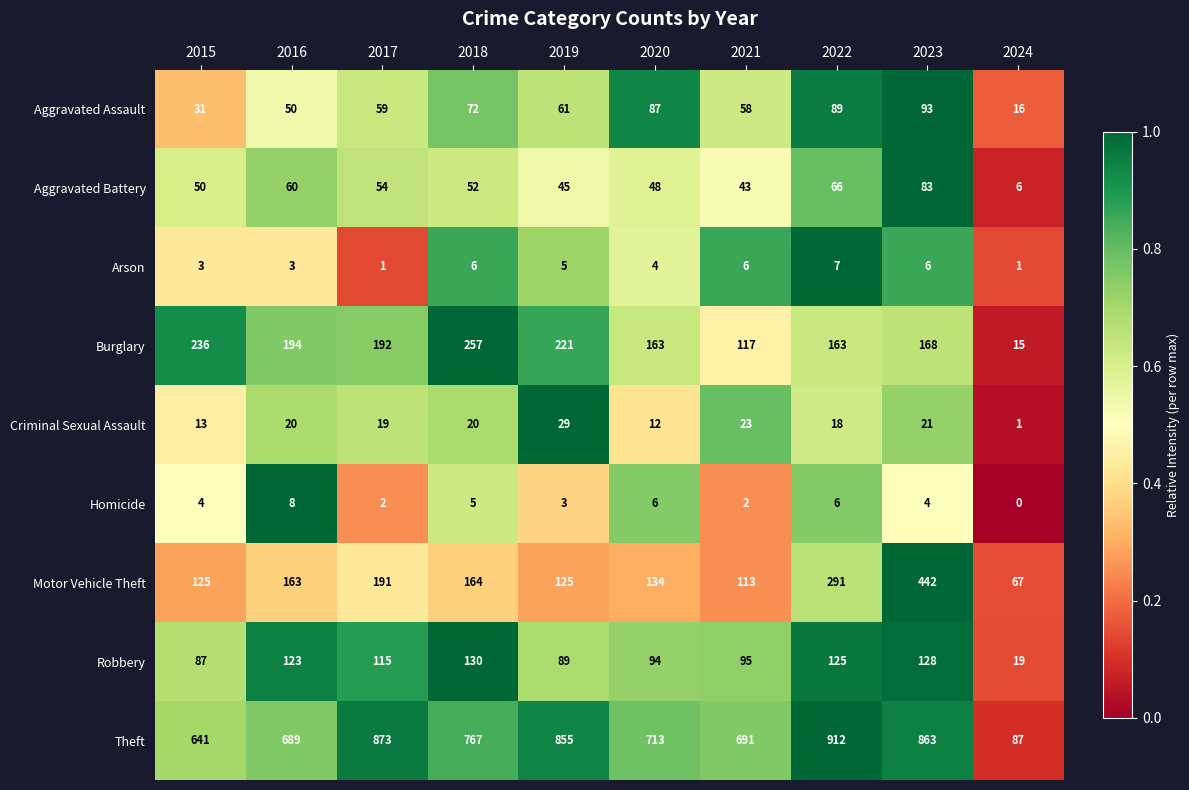

Which category has the highest value in the Arson series?

2022